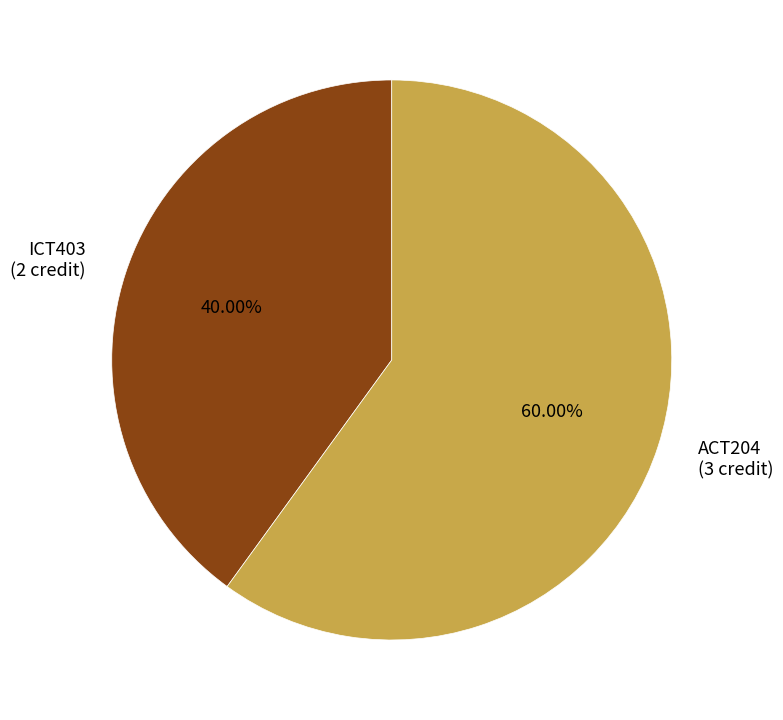

To the nearest percent, what is the difference between the largest and smallest slice percentages?

20%